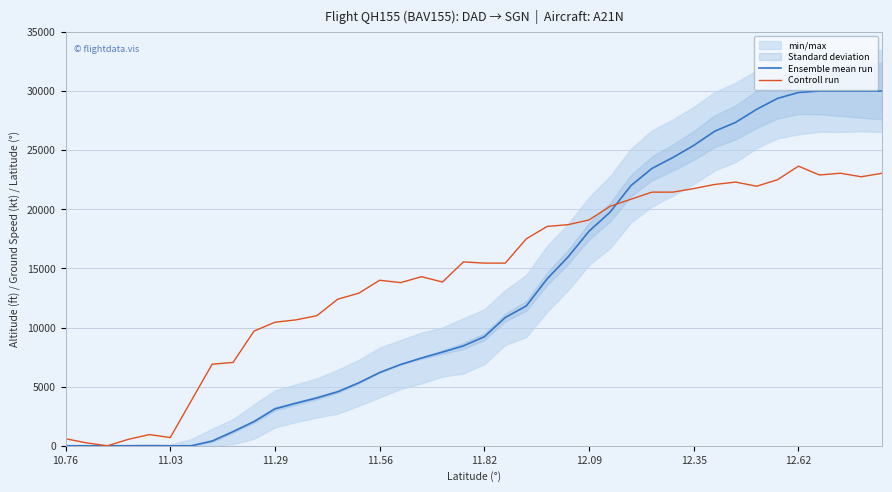

After their last crossing, which series has the higher values: Ensemble mean run or Controll run?

Ensemble mean run